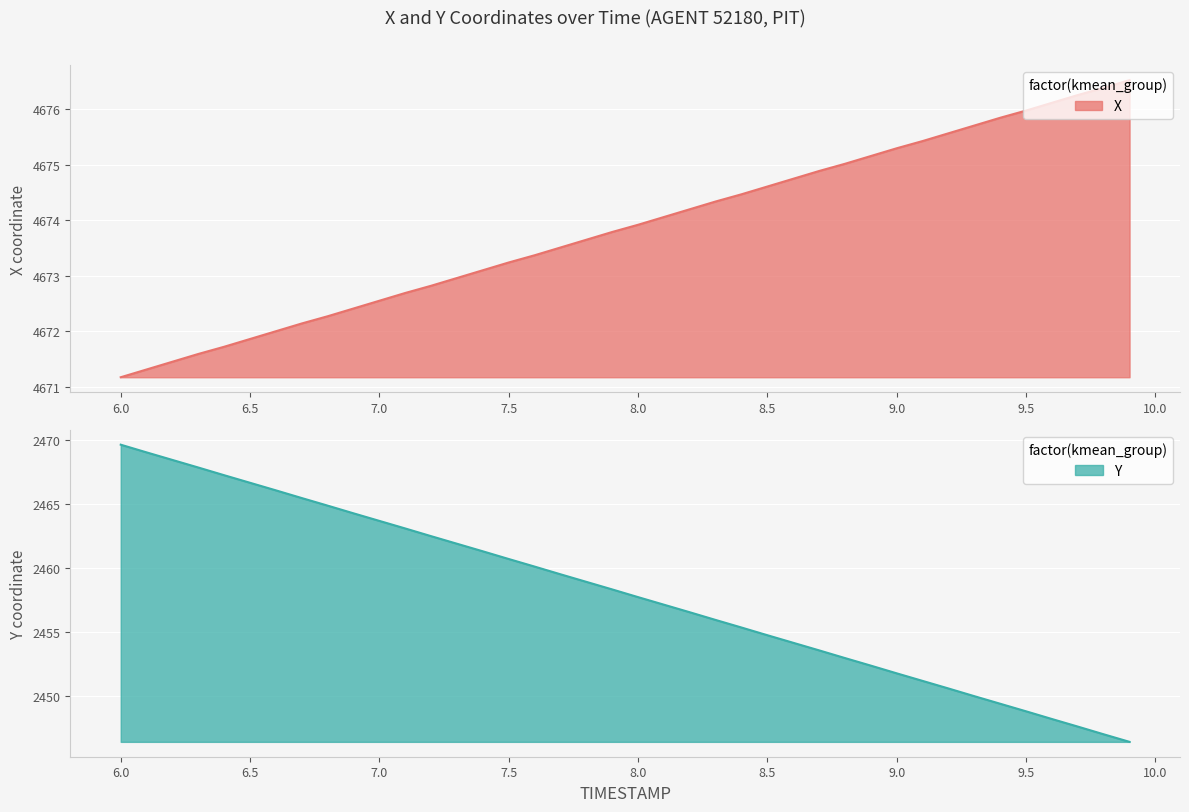

Reading left to right, transcribe all the data shown in this chart.

X: 4671.2	4671.3	4671.4	4671.6	4671.7	4671.9	4672.0	4672.1	4672.3	4672.4	4672.6	4672.7	4672.8	4673.0	4673.1	4673.2	4673.4	4673.5	4673.6	4673.8	4673.9	4674.1	4674.2	4674.3	4674.5	4674.6	4674.8	4674.9	4675.0	4675.2	4675.3	4675.4	4675.6	4675.7	4675.9	4676.0	4676.1	4676.3	4676.4	4676.5
Y: 2469.6	2469.0	2468.4	2467.8	2467.2	2466.6	2466.1	2465.4	2464.9	2464.3	2463.7	2463.1	2462.5	2461.9	2461.3	2460.7	2460.1	2459.5	2458.9	2458.3	2457.7	2457.1	2456.6	2455.9	2455.4	2454.8	2454.2	2453.6	2453.0	2452.4	2451.8	2451.2	2450.6	2450.0	2449.4	2448.8	2448.2	2447.6	2447.0	2446.4